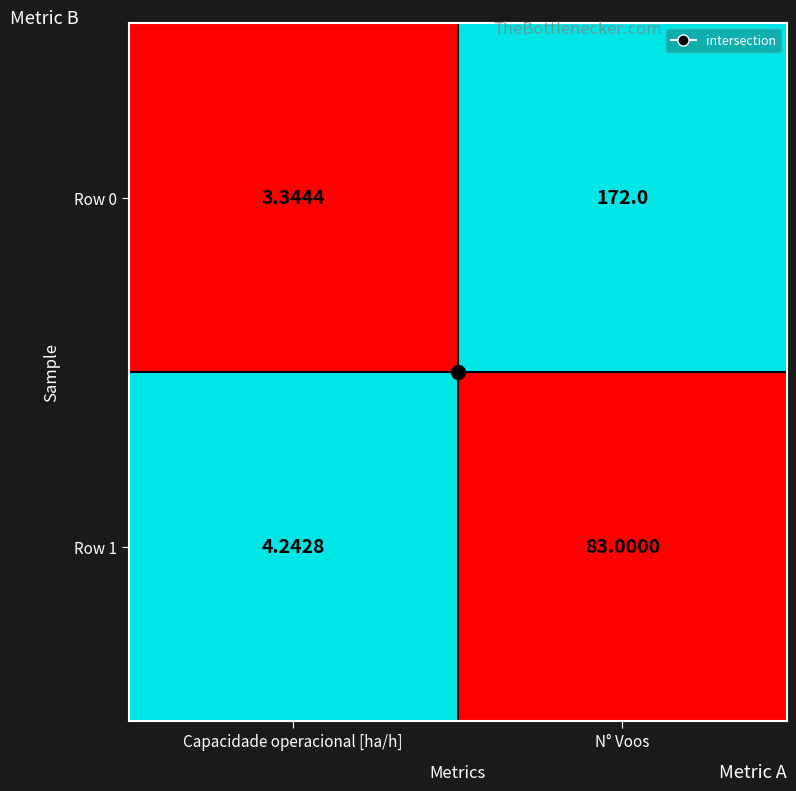

At which category does the chart reach its peak across all series?

N° Voos